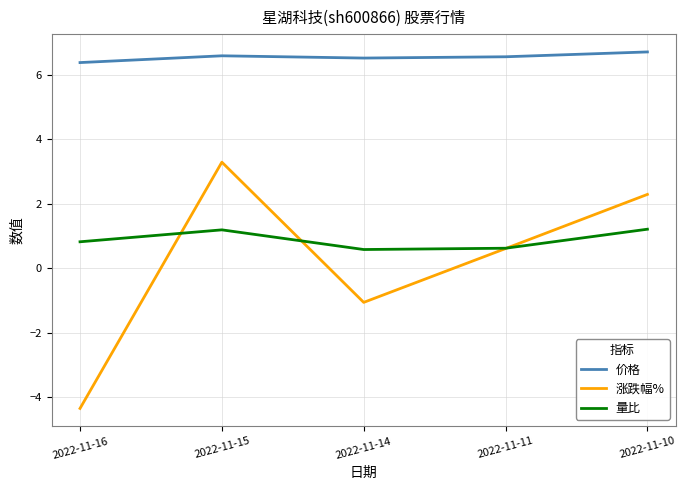

Does the chart have visible grid lines?

Yes